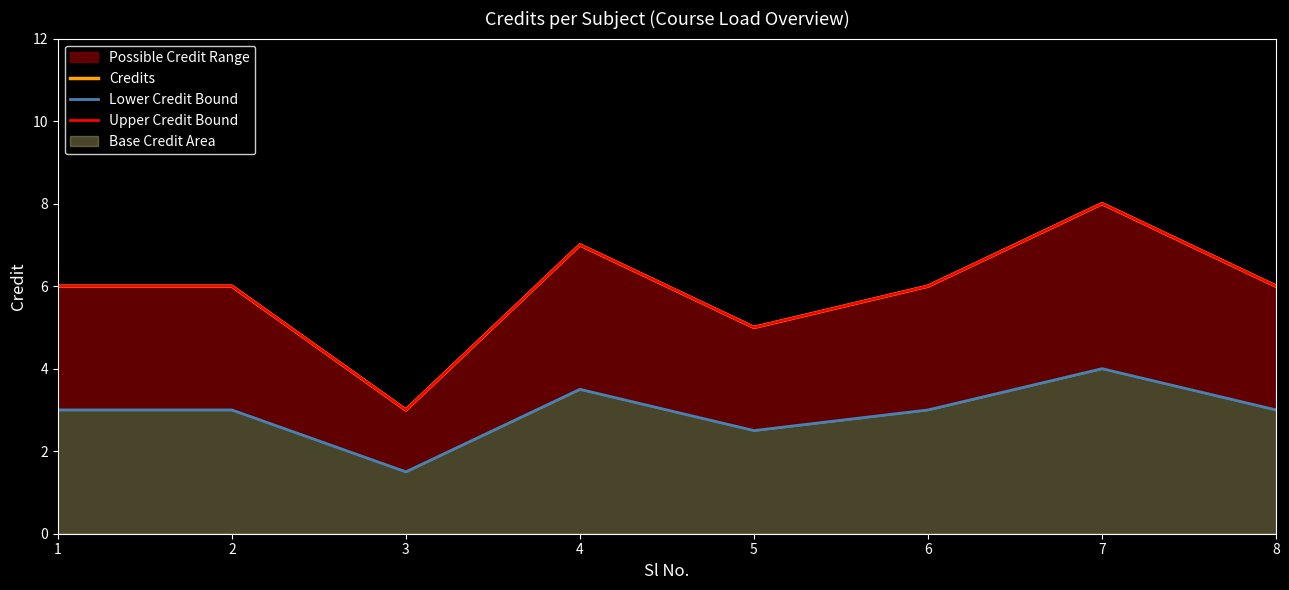

Reading left to right, list all the values displayed in this chart.

Credits: 6.0	6.0	3.0	7.0	5.0	6.0	8.0	6.0
Lower Credit Bound: 3.0	3.0	1.5	3.5	2.5	3.0	4.0	3.0
Upper Credit Bound: 6.0	6.0	3.0	7.0	5.0	6.0	8.0	6.0